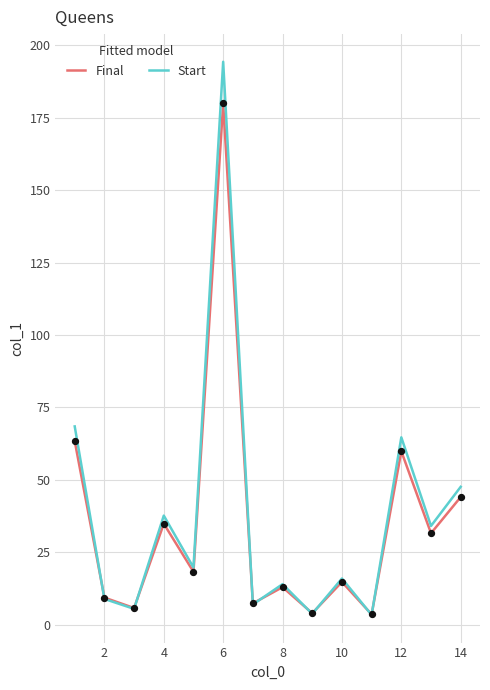

Which series has the largest range (max minus min)?

Start